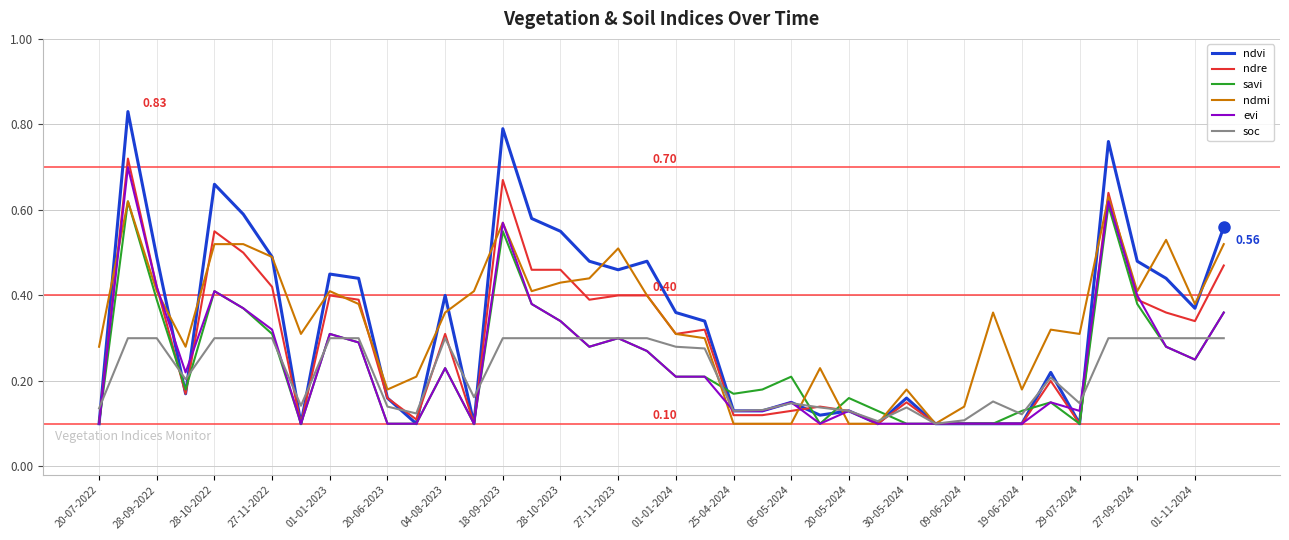

What are all the series names shown in the legend?

ndvi, ndre, savi, ndmi, evi, soc